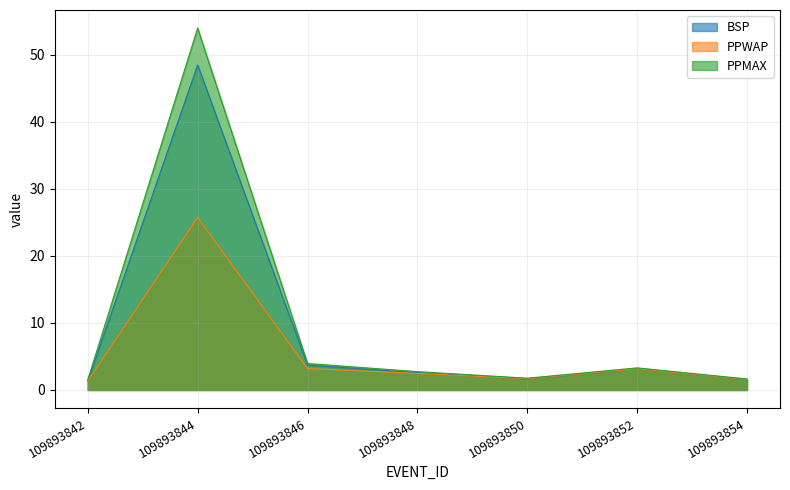

True or false: BSP and PPMAX cross at least once.

False